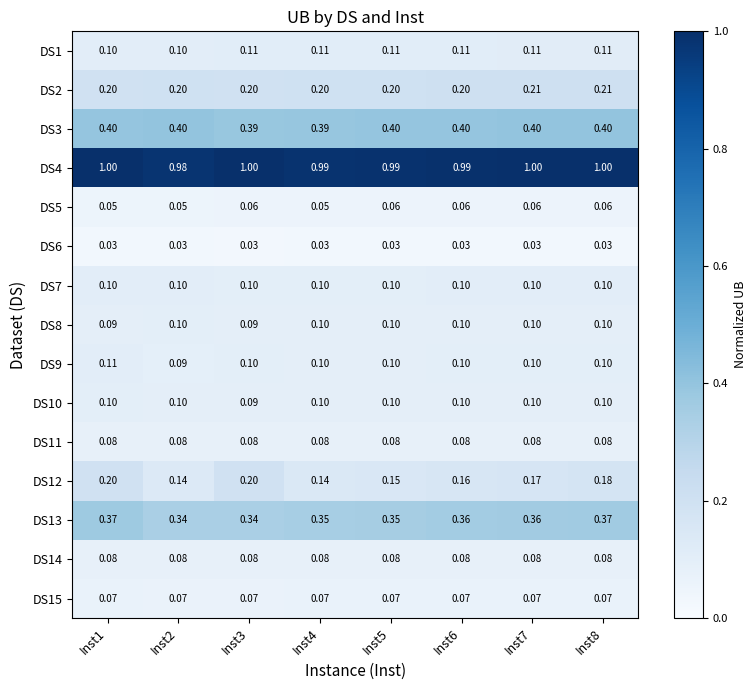

Is the value of DS9 at Inst1 greater than the value of DS13 at Inst7?

No